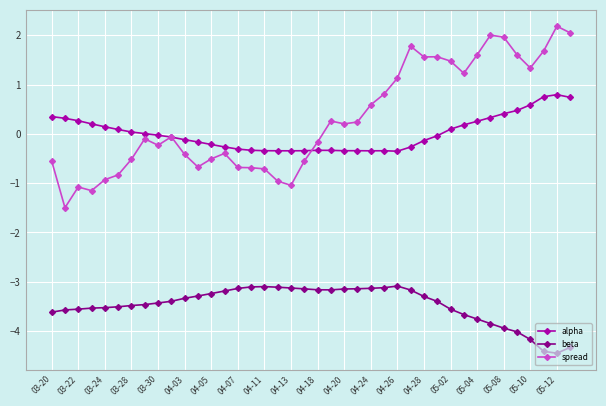

True or false: spread and beta intersect in this chart.

False